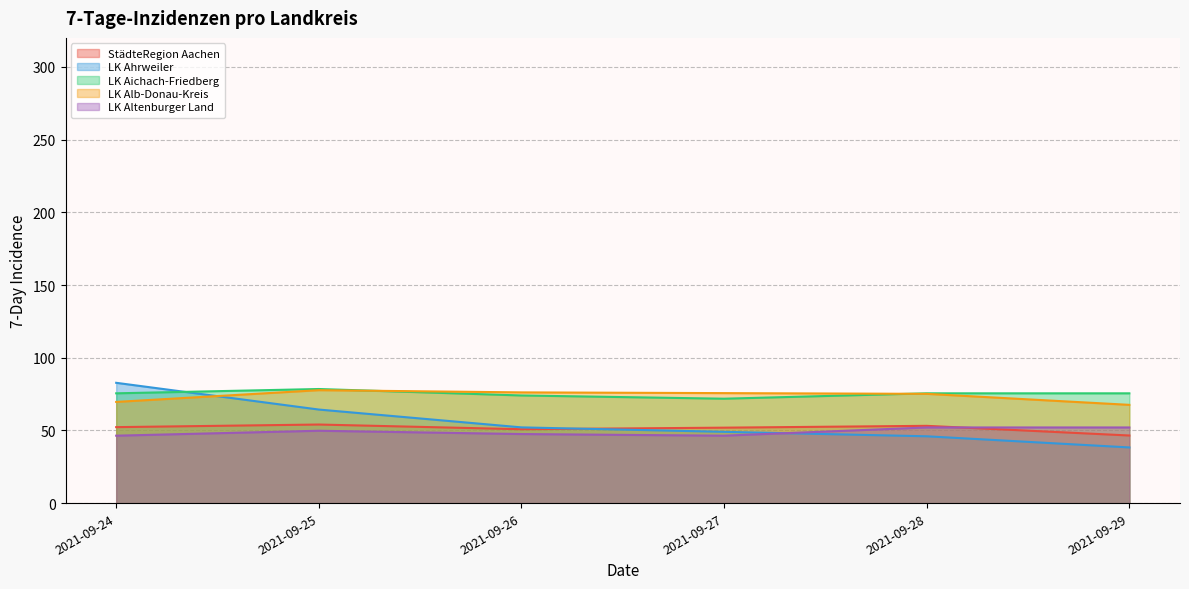

How many distinct data groups are displayed?

5